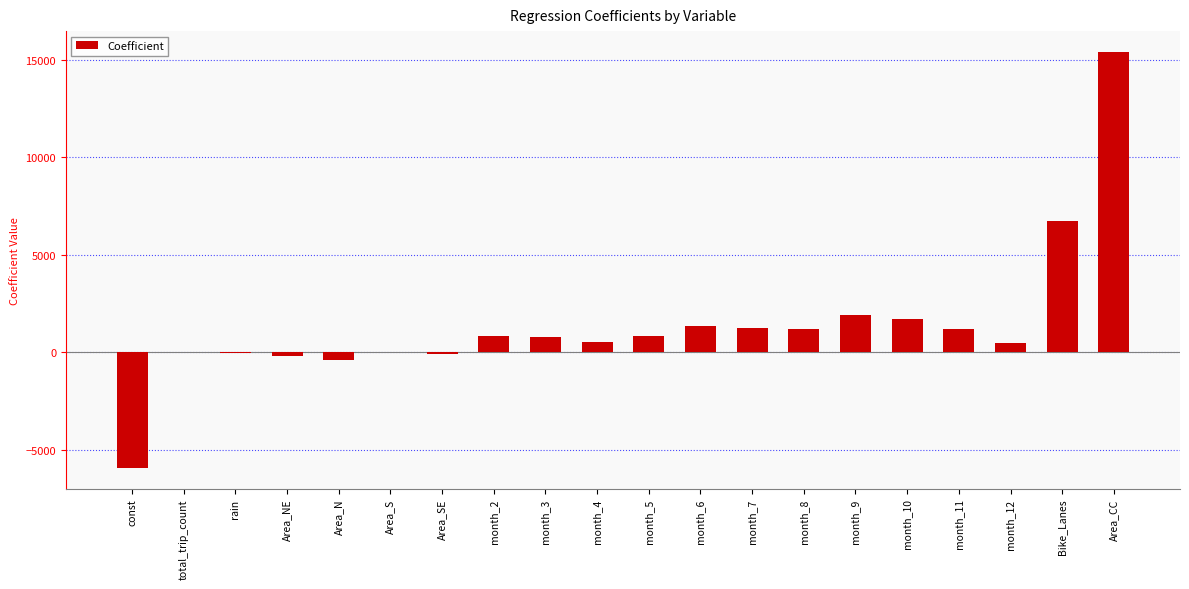

What is the sum of the values at month_9 and Area_CC?

17311.5